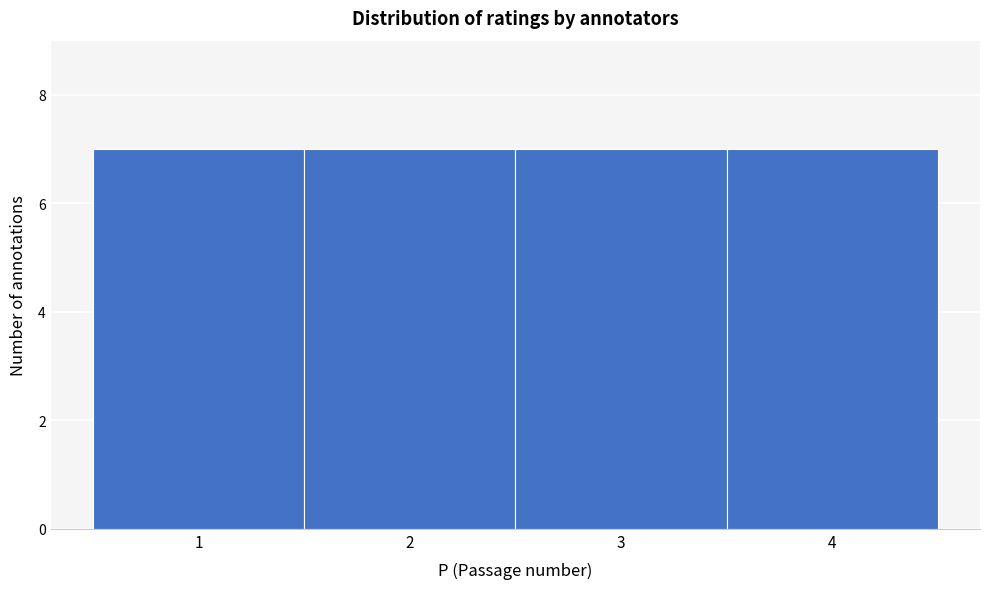

Reading left to right, transcribe this chart: for each bar, give the range it covers on the x-axis and its height. The values are not printed on the chart, so give them approximately, as read against the axis.

0.5 to 1.5: 7
1.5 to 2.5: 7
2.5 to 3.5: 7
3.5 to 4.5: 7